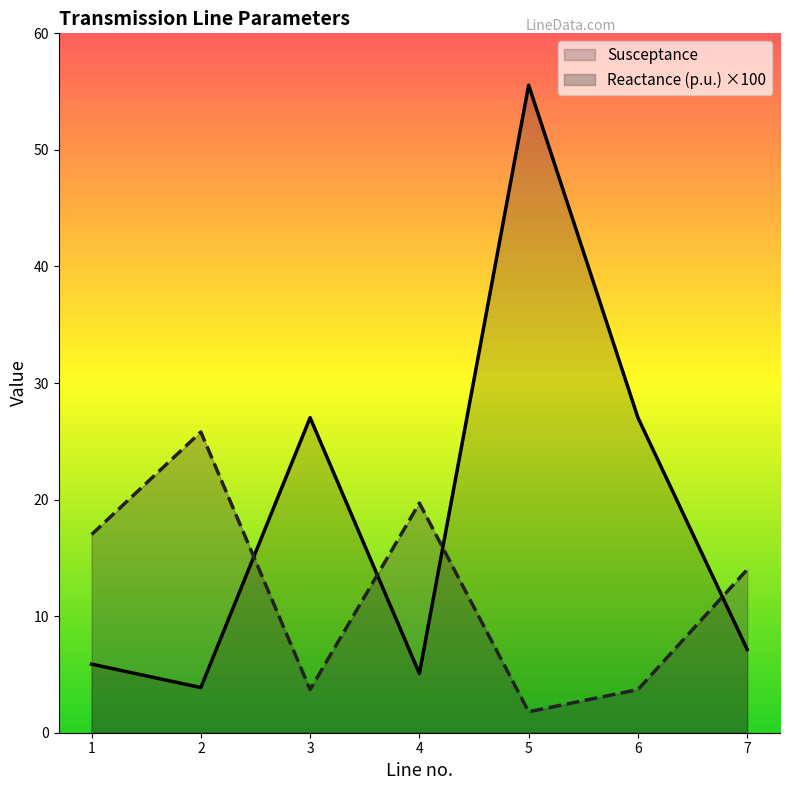

What is the lowest value of the Susceptance series?

3.9